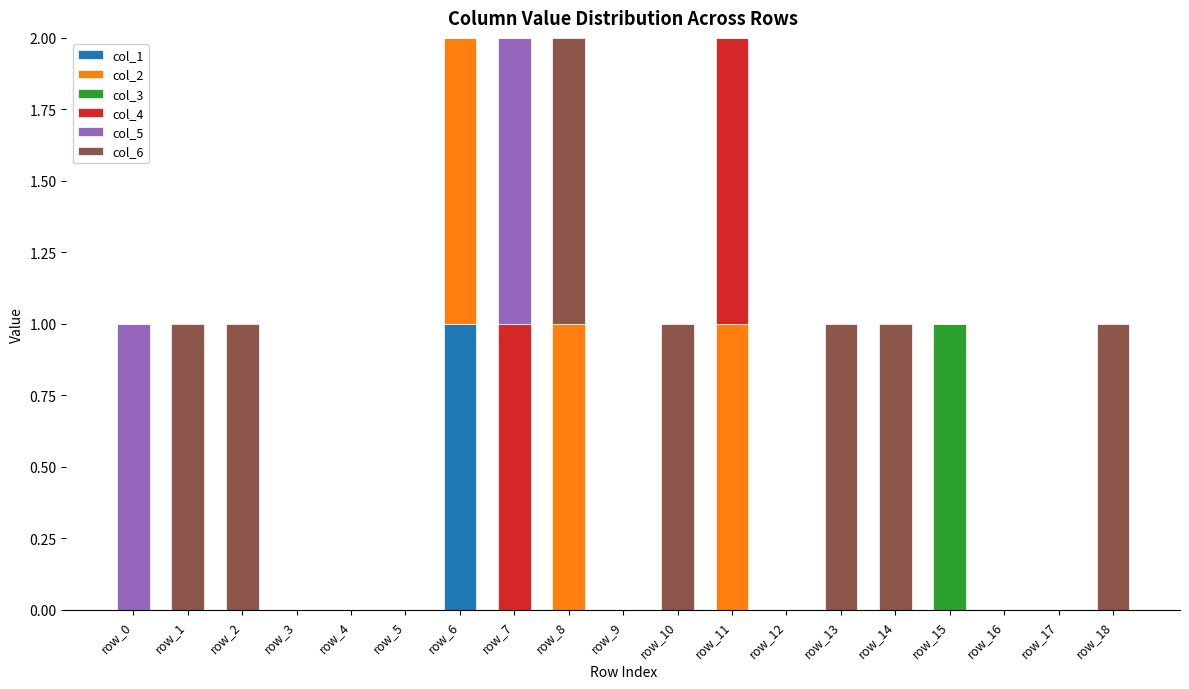

Is it true that col_1 equals 0 at row_17?

True